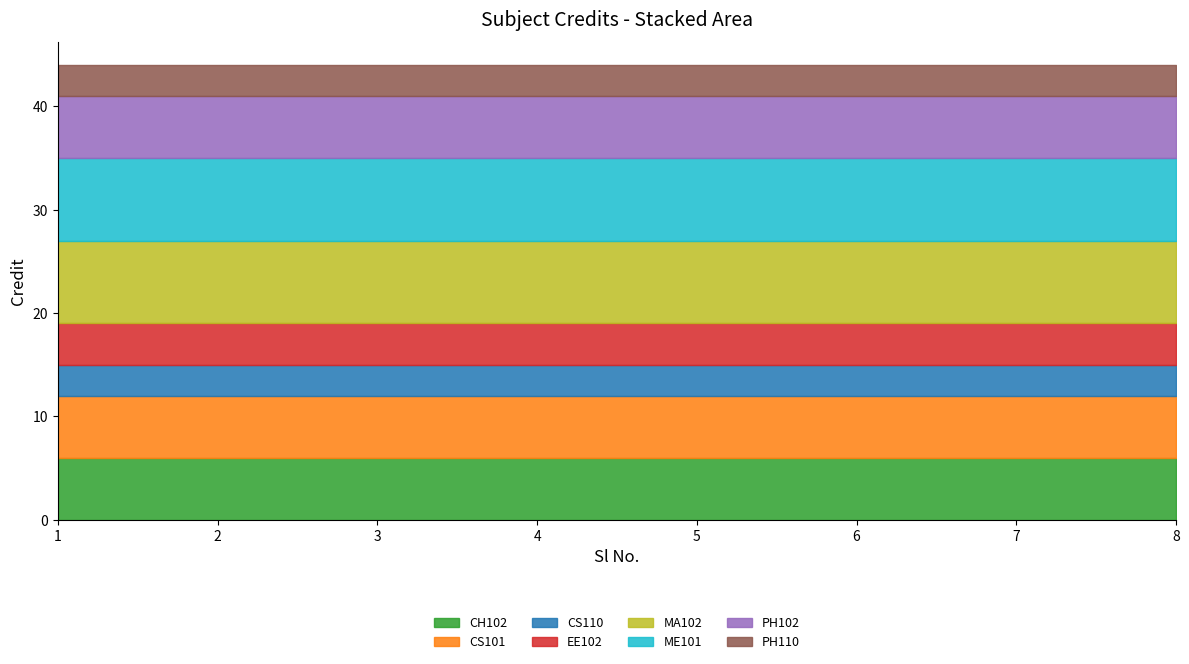

What is the sum of all values?

44